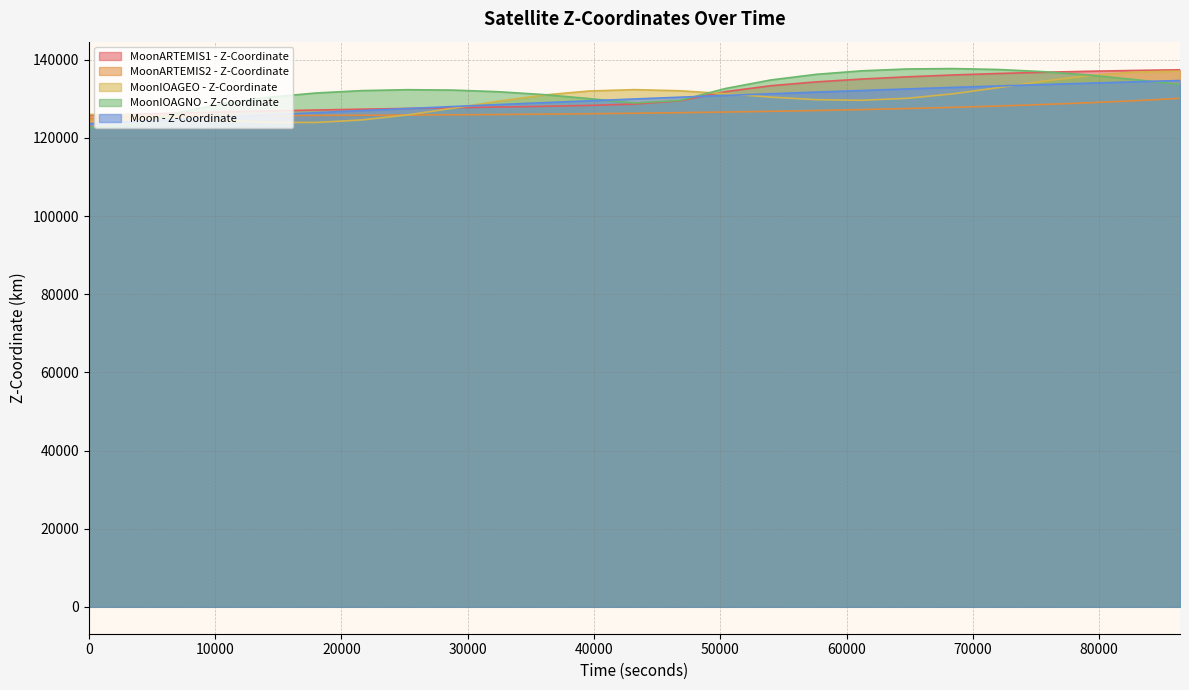

Count the number of data series in this chart.

5